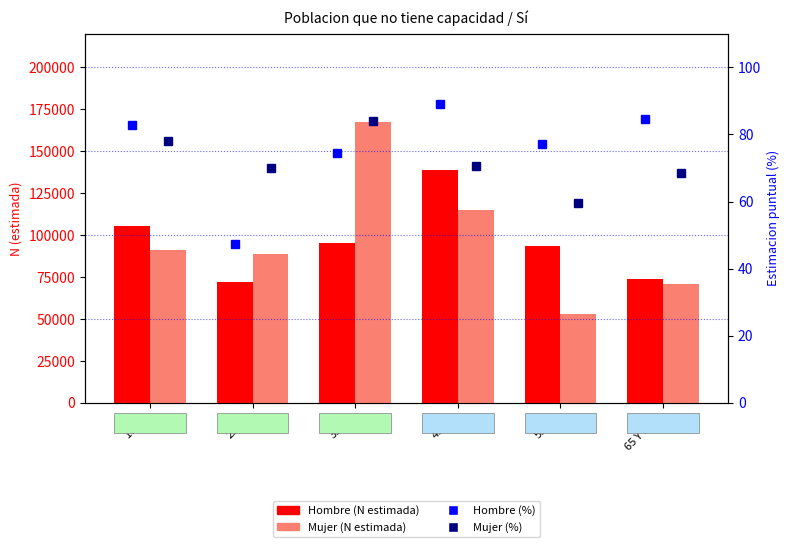

At which label does Hombre (%) first exceed 82?

16-24